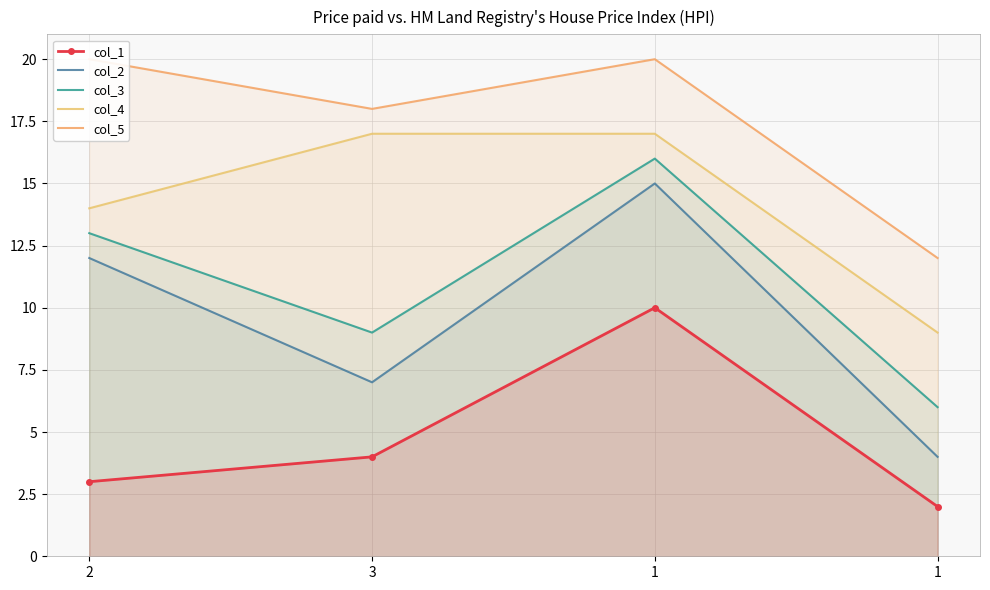

At how many categories does at least one series exceed 12?

3